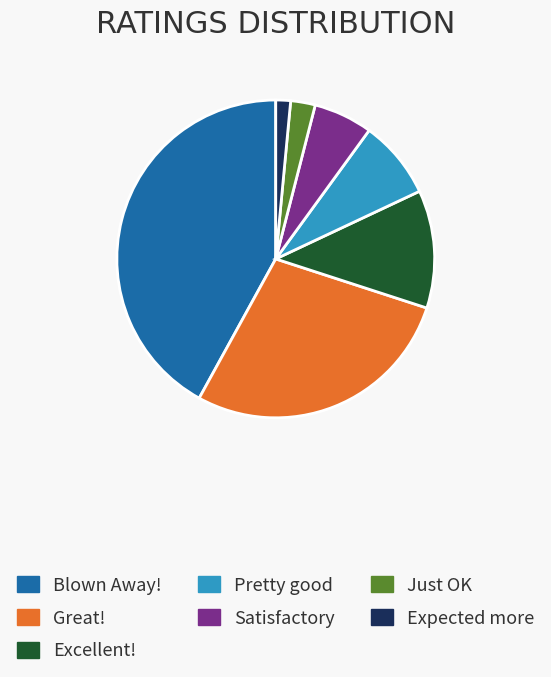

Is there any slice that represents more than half of the pie?

No